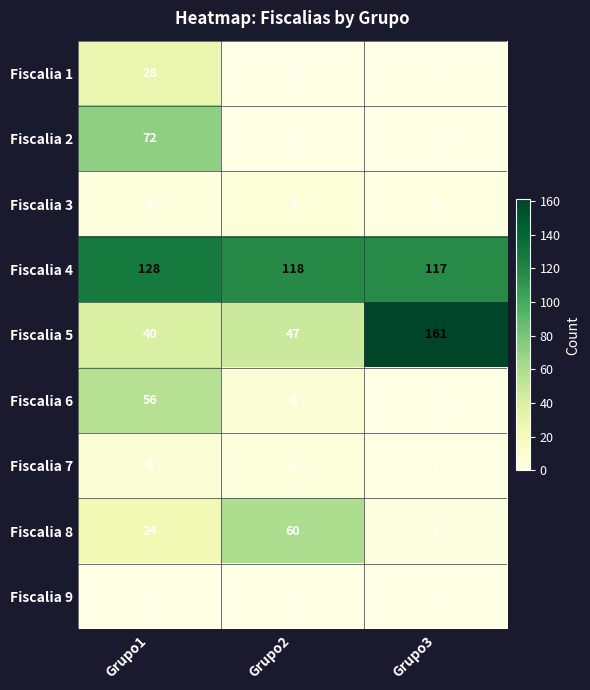

What is the spread (max minus min) of values at Grupo3?

161